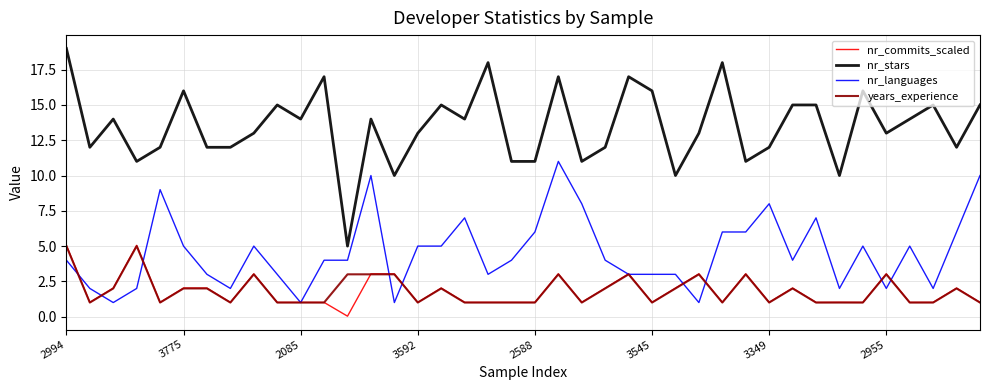

True or false: nr_stars and nr_commits_scaled intersect in this chart.

False